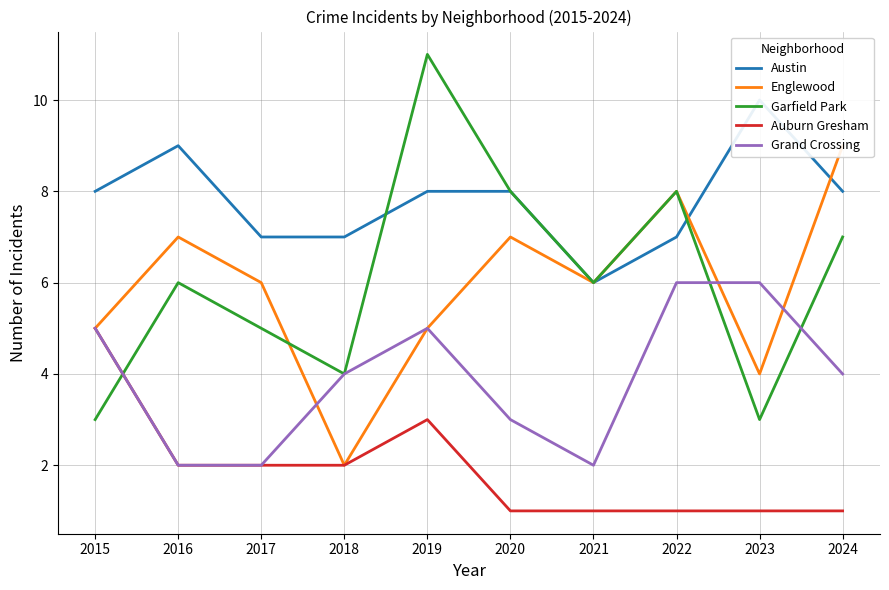

Rank the series at 2019 from highest to lowest value.

Garfield Park, Austin, Englewood, Grand Crossing, Auburn Gresham